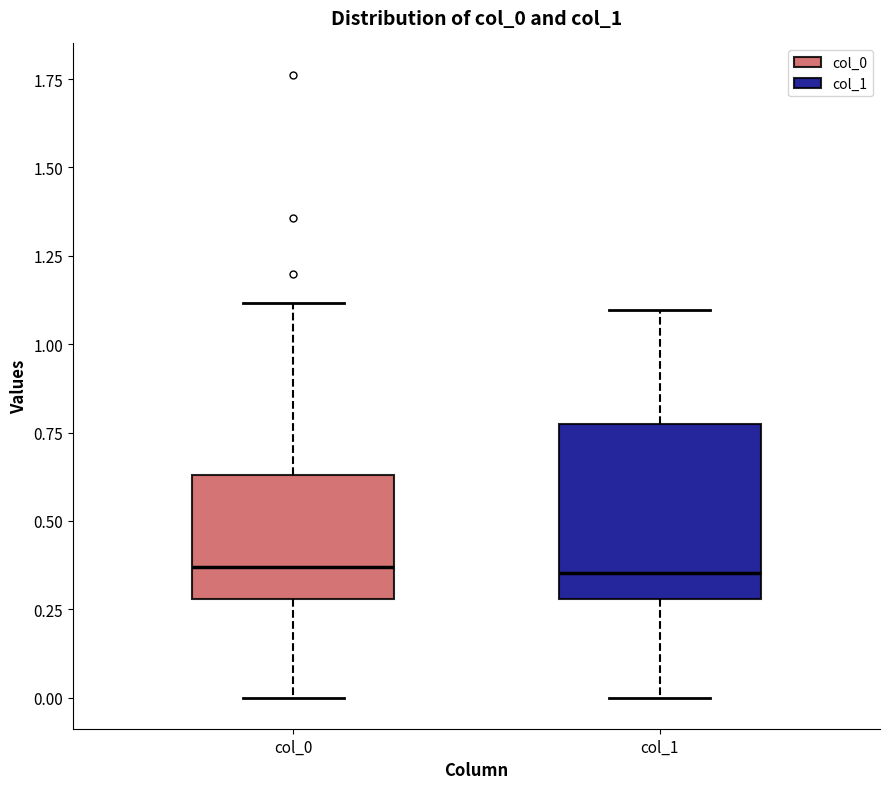

Where is the lower edge of the box for col_0 on the y-axis? The values are not printed on the chart, so give them approximately, as read against the axis.

0.30